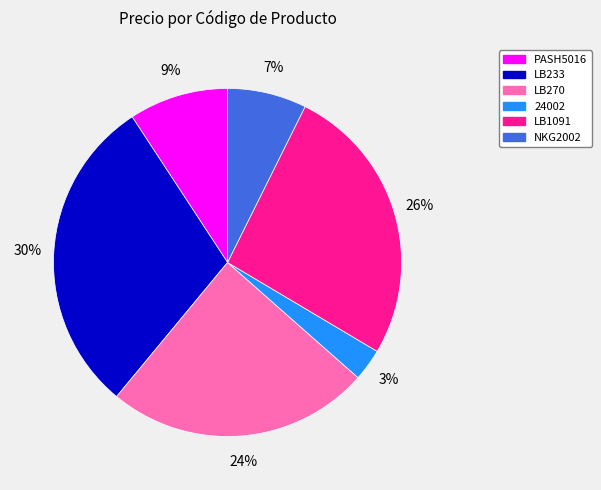

Does LB233 represent more than half of the total?

No